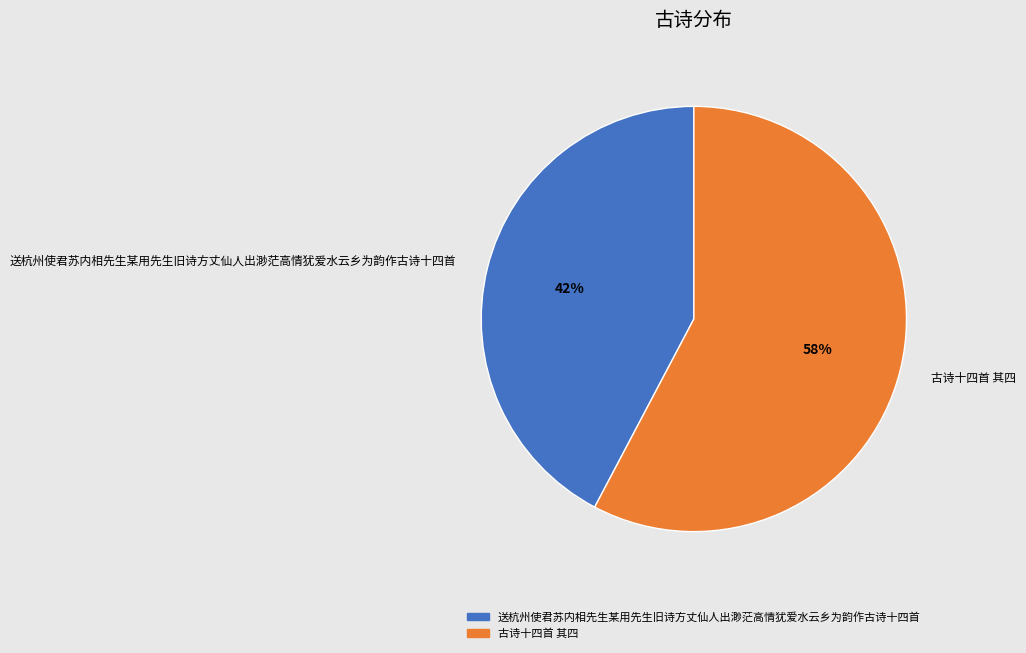

Does any single category account for the majority?

Yes